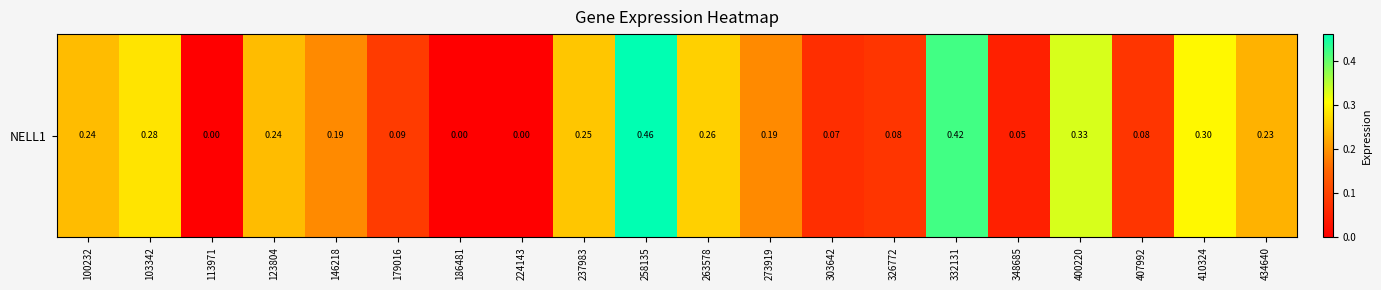

Which label corresponds to the largest value in the chart?

258135